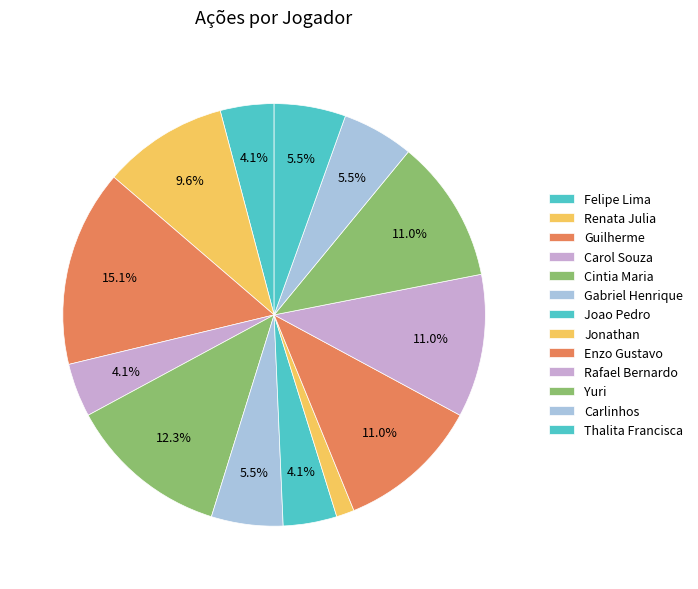

Which category has the smallest portion of the pie?

Jonathan